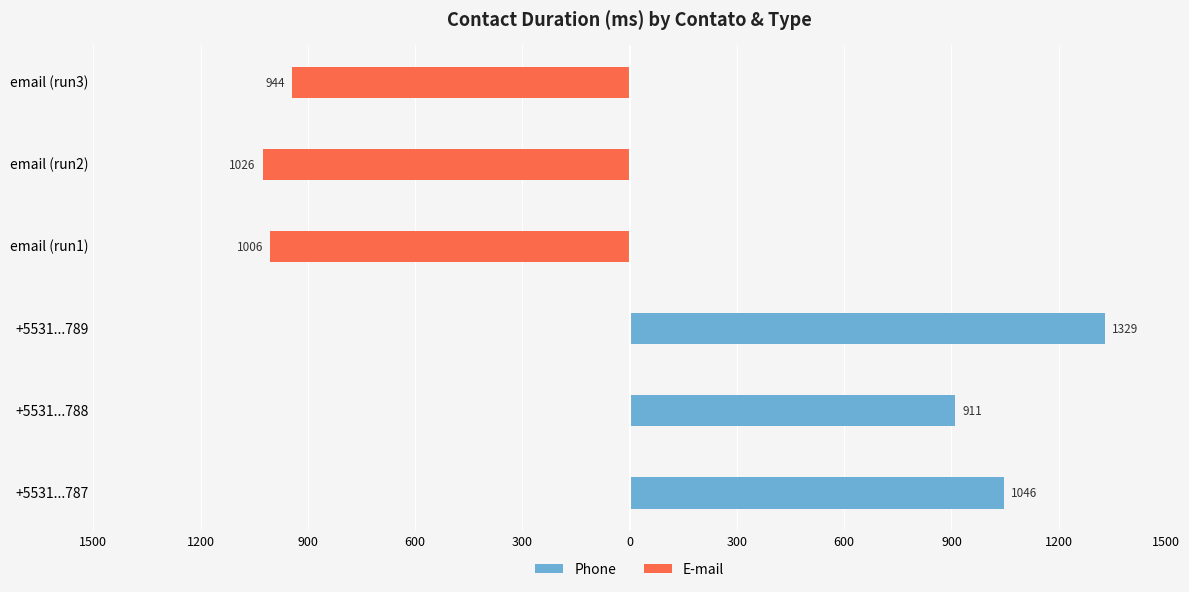

List the series in order of their peak value, highest first.

Phone, E-mail